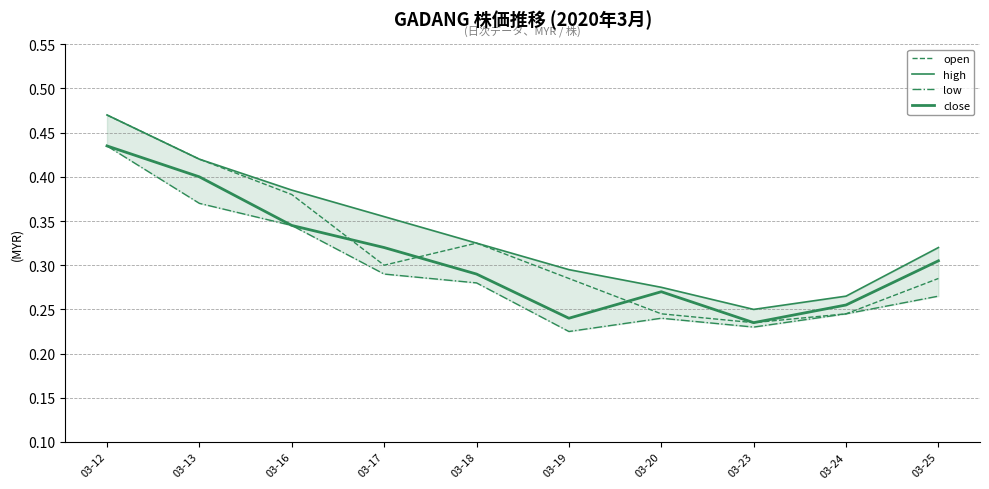

Is the value of low at 03-19 greater than the value of open at 03-23?

No